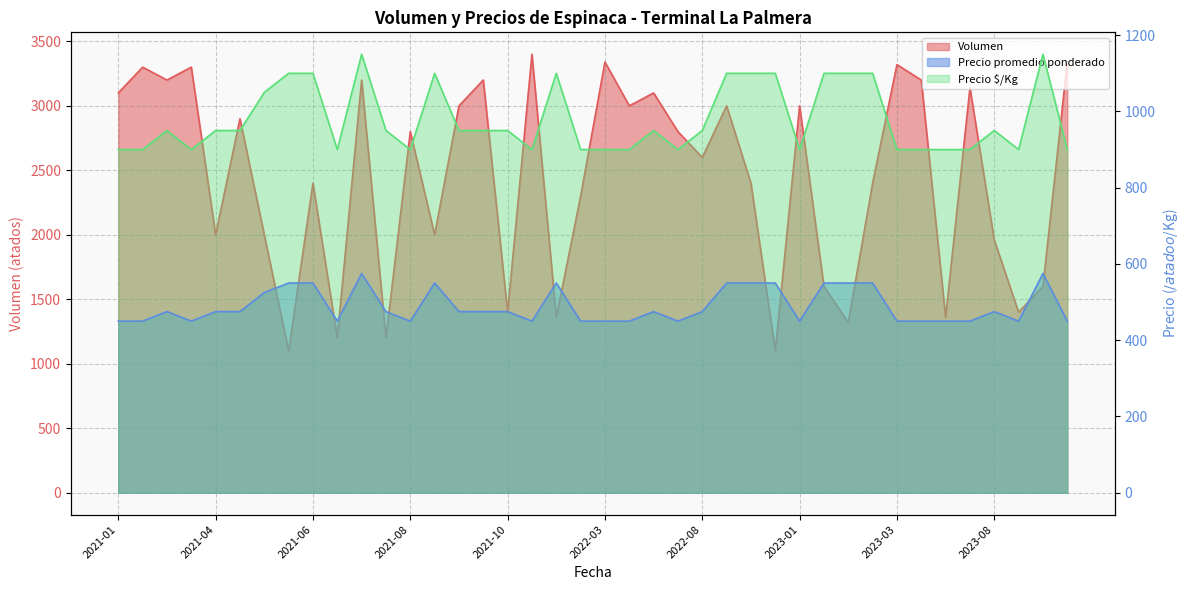

How many lines are shown in the chart?

3